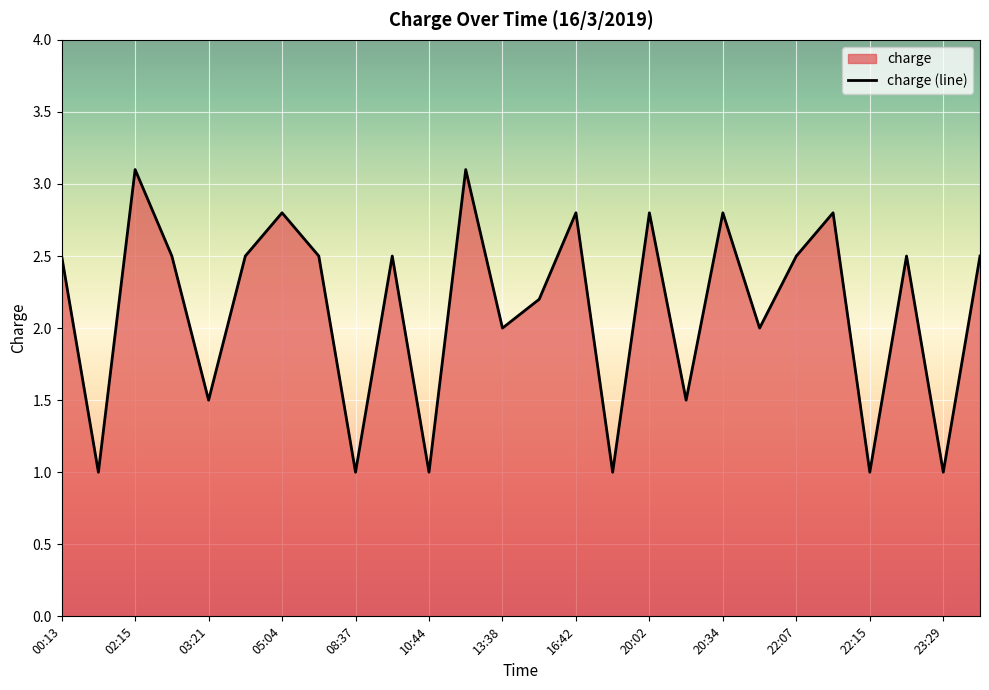

True or false: the data has more than 0 interior local peaks.

True